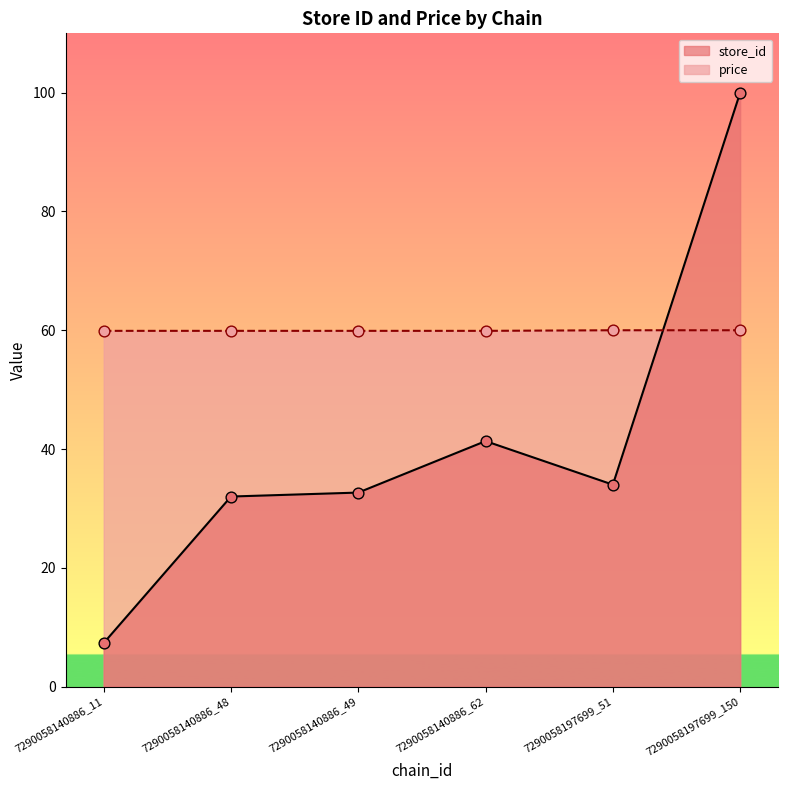

At which category is the sum across all series the highest?

7290058197699_150